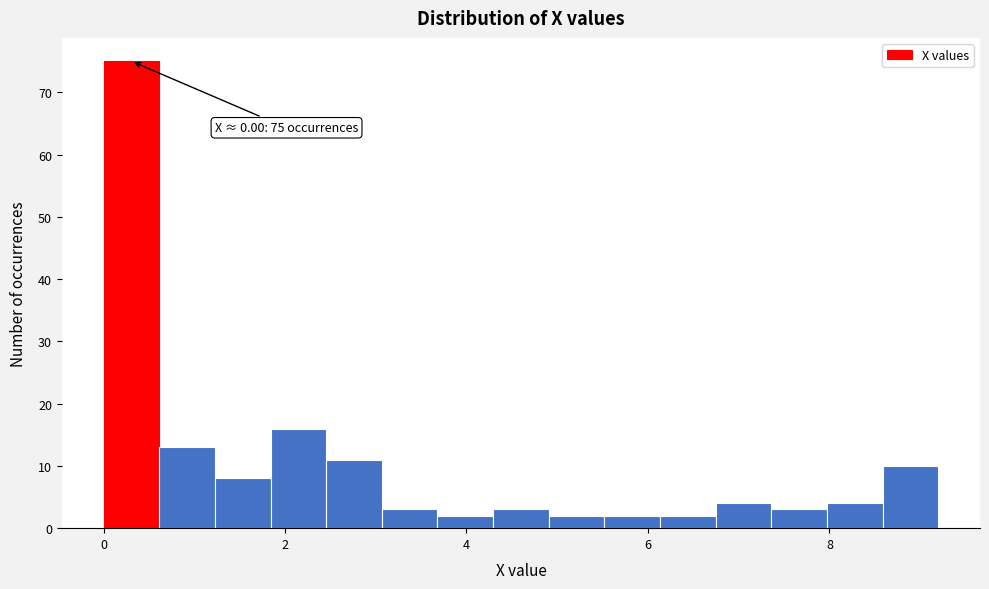

Read against the x-axis, roughly where is the centre of the tallest bar?

0.4